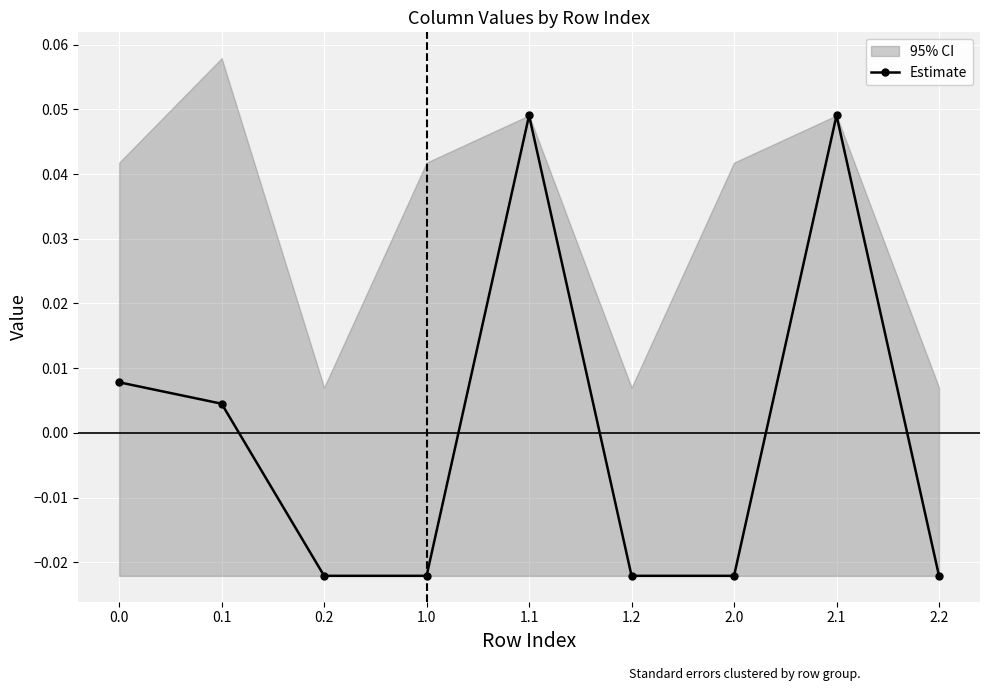

The value at 0.0 is 0.0. True or false?

False